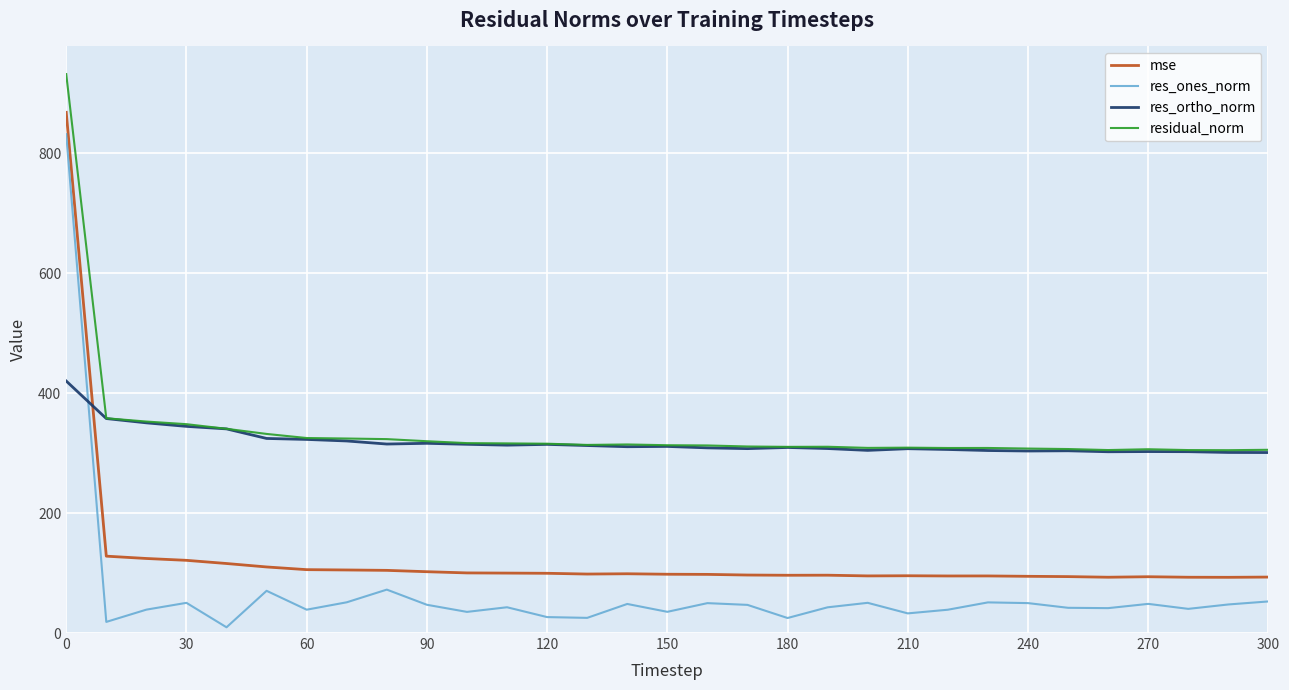

What is the maximum value for mse?

867.8